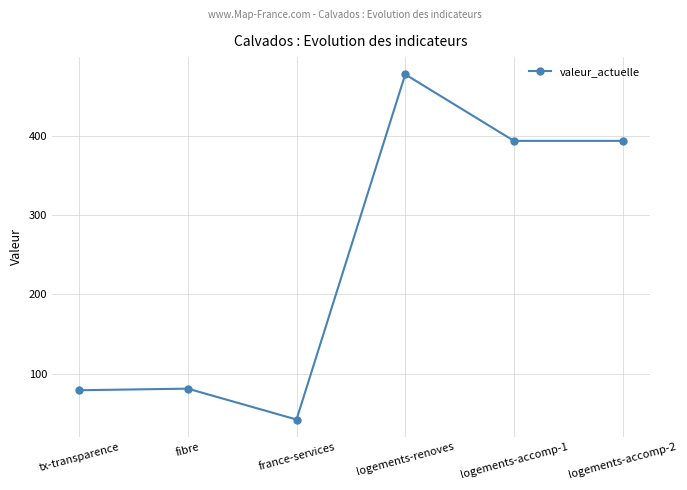

Reading left to right, transcribe all the data shown in this chart.

tx-transparence=79	fibre=81	france-services=42	logements-renoves=478	logements-accomp-1=394	logements-accomp-2=394